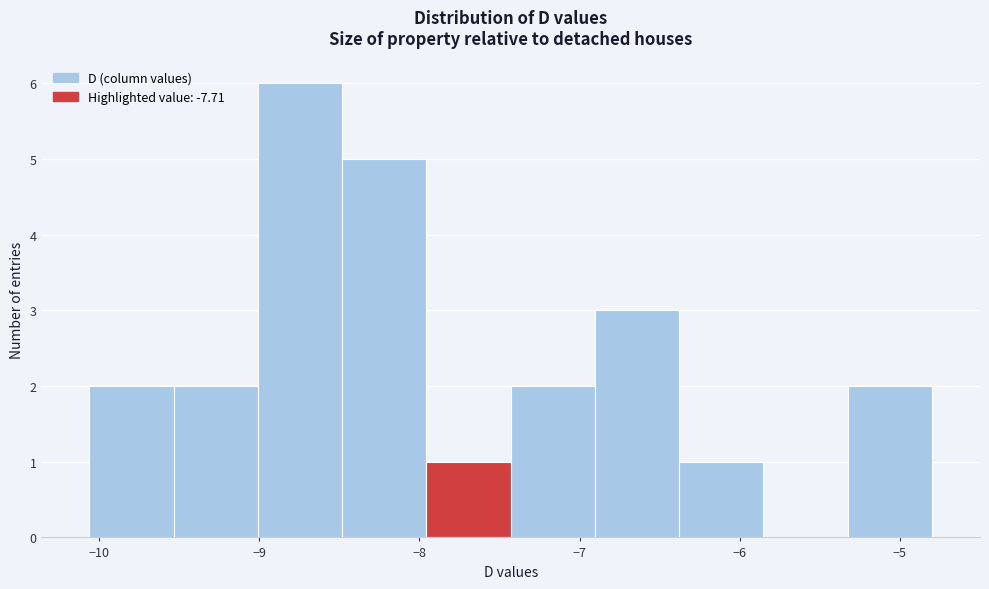

What is the height of the bar covering -6.9 to -6.4 on the x-axis? Neither the bar edges nor the heights are printed on the chart, so give them approximately, as read against the axes.

3